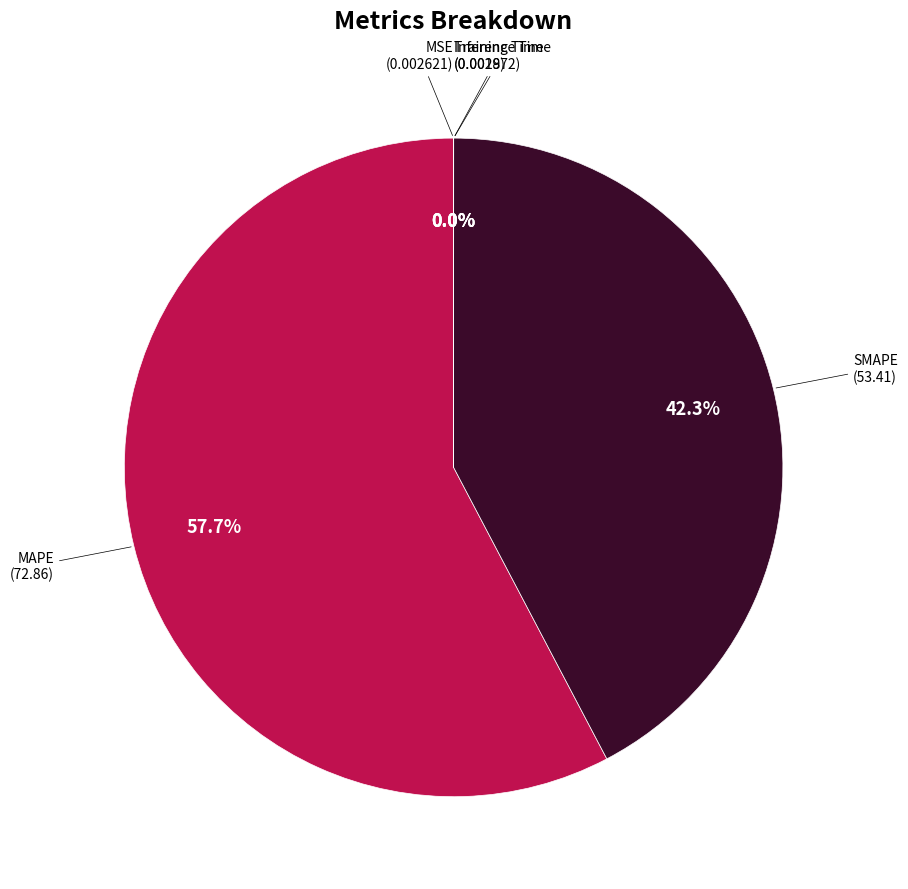

What is the largest slice in the pie chart?

MAPE